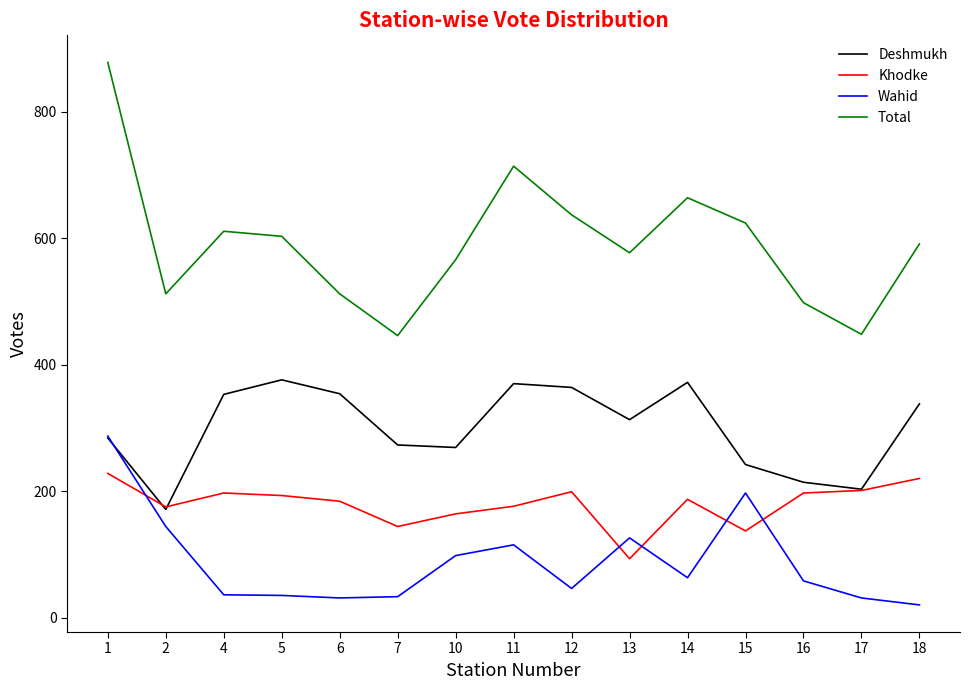

Is it true that Deshmukh equals 72 at 10?

False